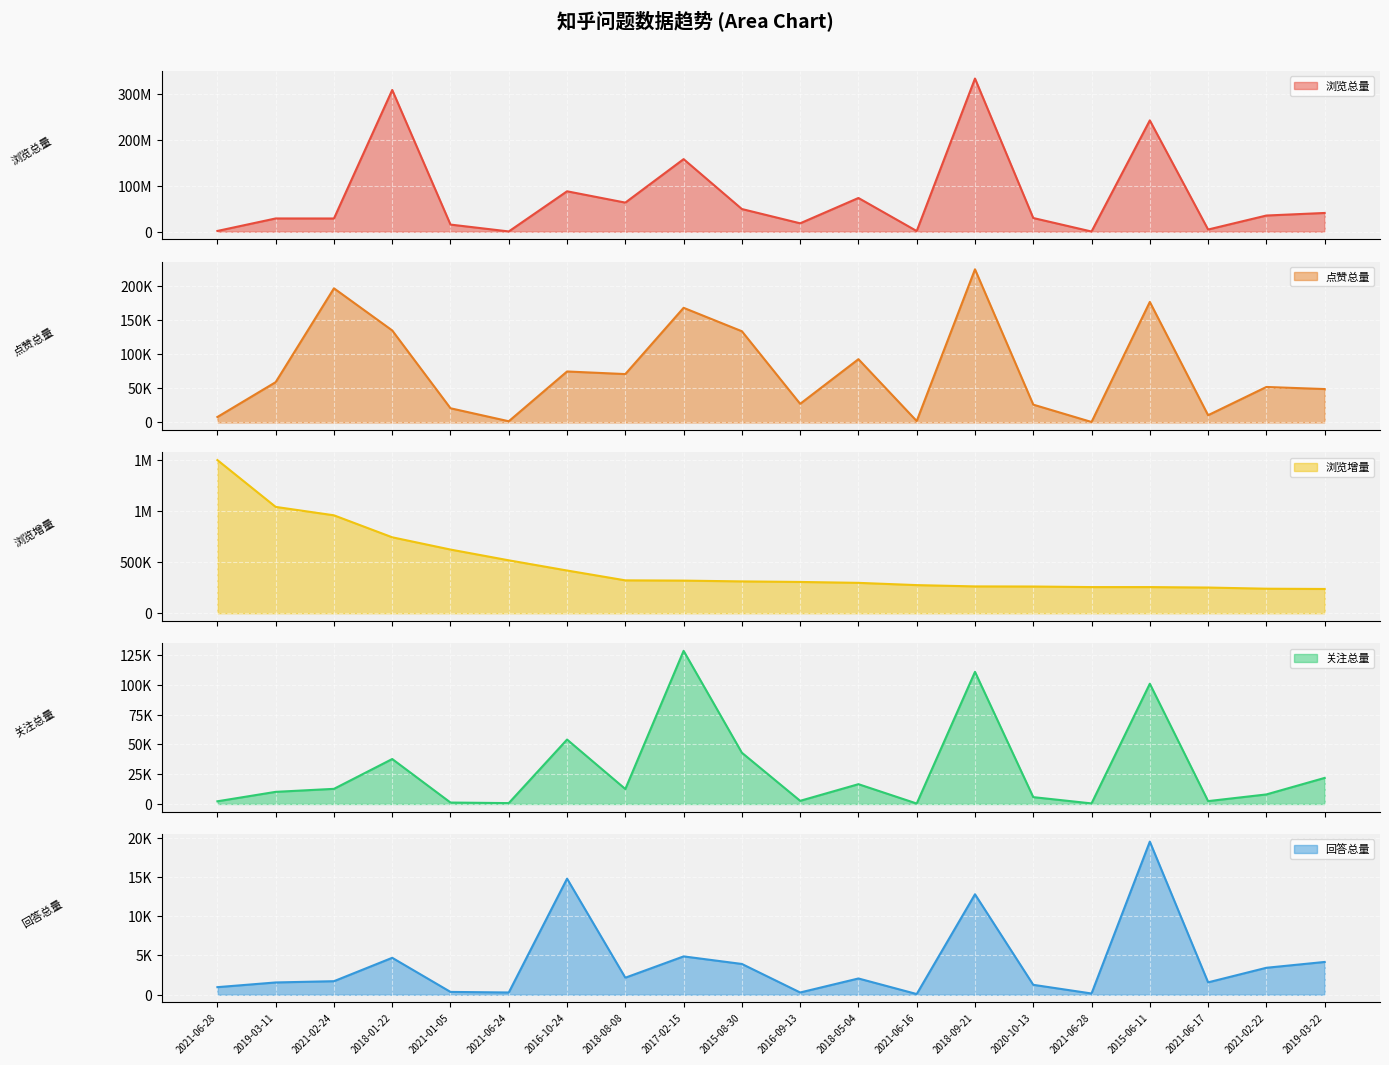

What is the difference between the second highest and second lowest values in the 浏览增量 series?

803527